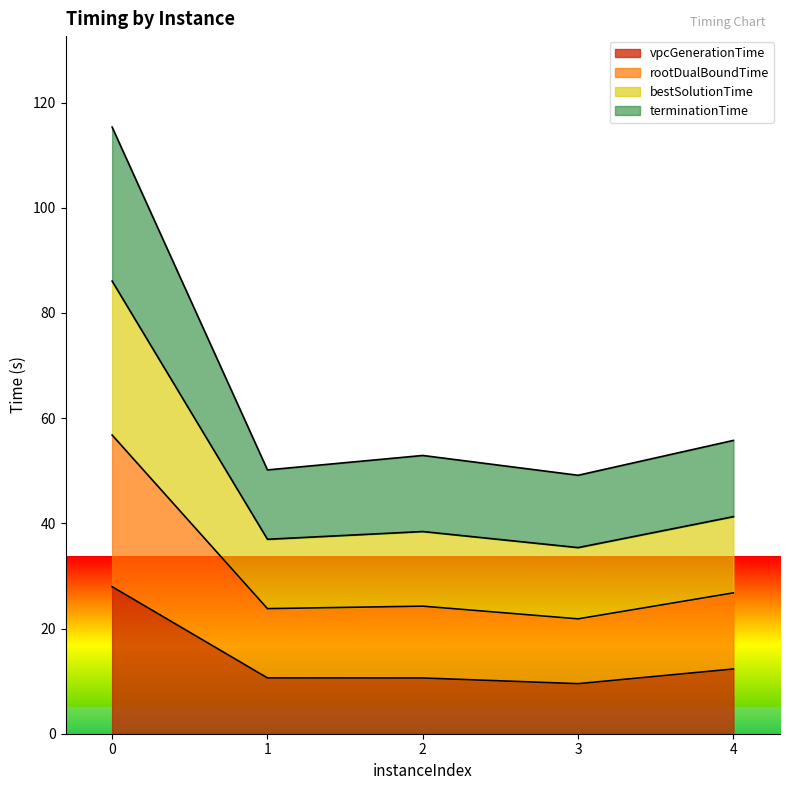

The value of vpcGenerationTime at 1 is 10.6. True or false?

True